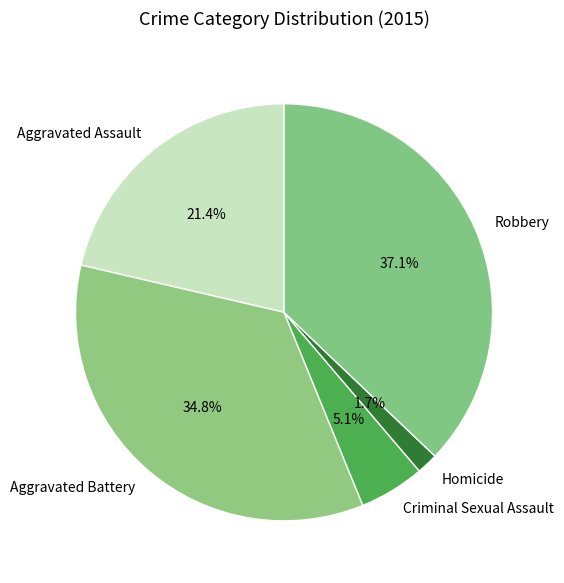

How many slices are in this pie chart?

5